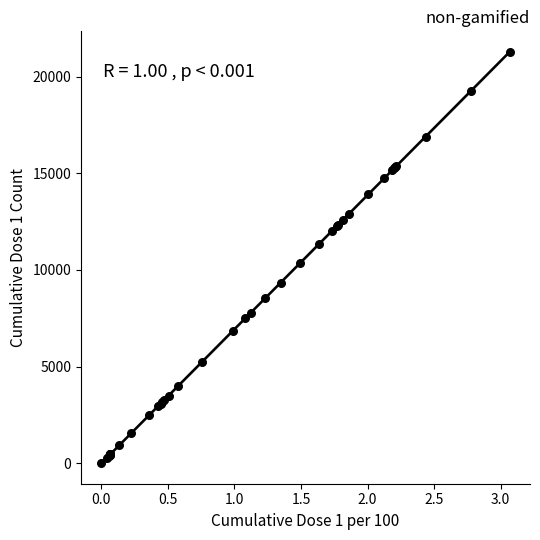

What Y value in the scatter plot is closest to 10639?

10336